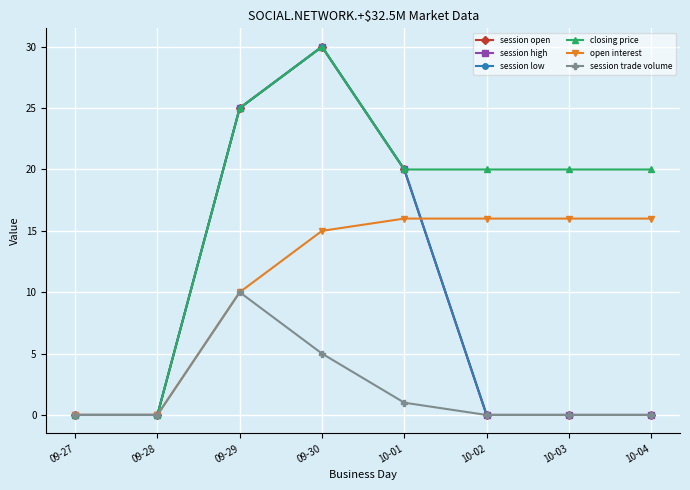

Reading left to right, what are all the values shown in this chart?

session open: 0	0	25	30	20	0	0	0
session high: 0	0	25	30	20	0	0	0
session low: 0	0	25	30	20	0	0	0
closing price: 0	0	25	30	20	20	20	20
open interest: 0	0	10	15	16	16	16	16
session trade volume: 0	0	10	5	1	0	0	0